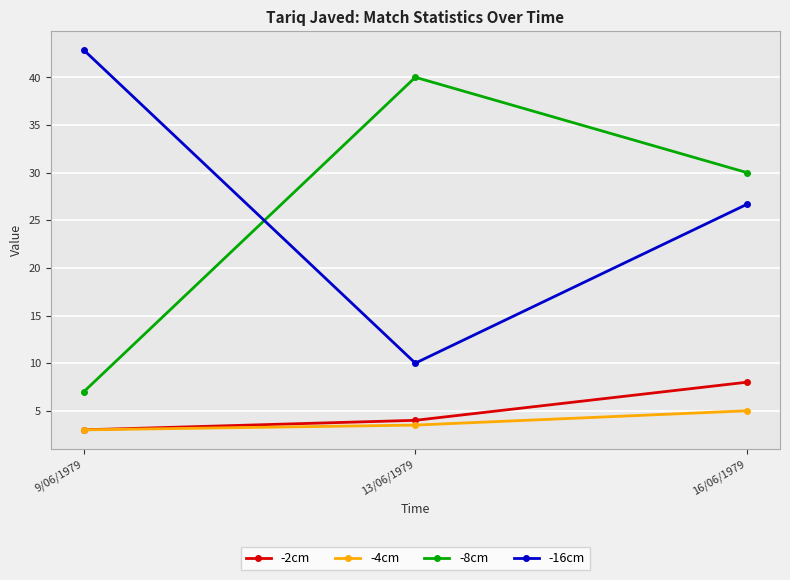

What is the spread (max minus min) of values at 13/06/1979?

36.5